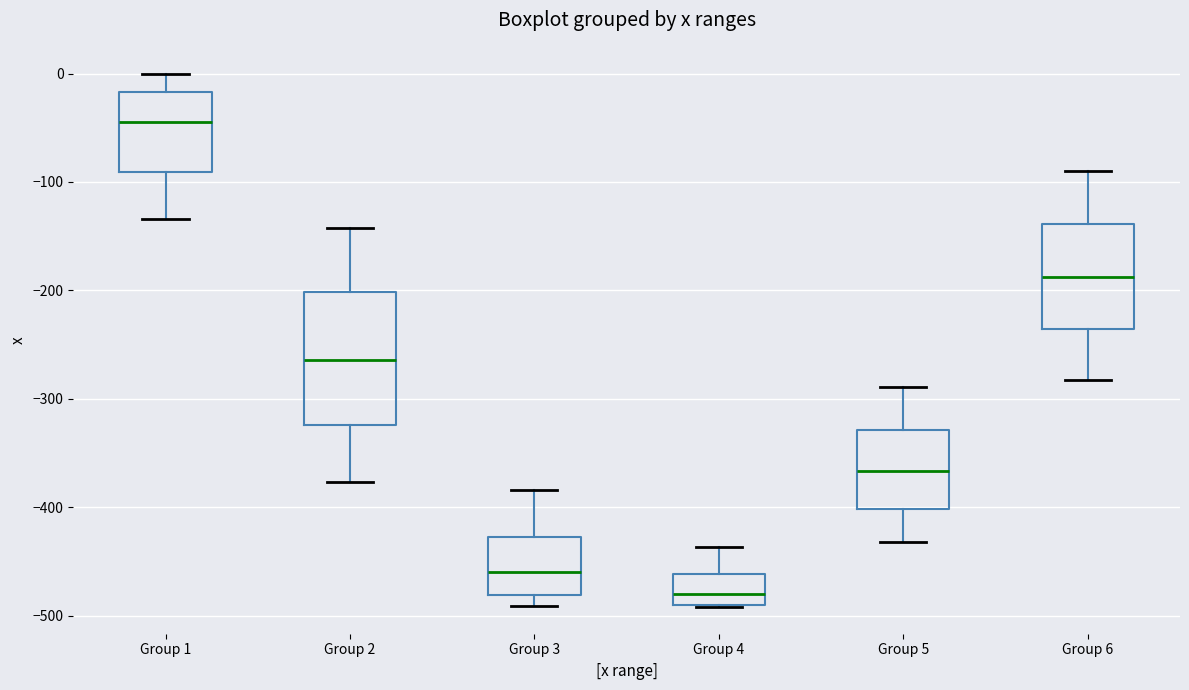

Reading left to right, transcribe this box plot: for each box, give where its median line is, the range the box spans, and where its two whiskers end, as read against the y-axis. The values are not printed on the chart, so give them approximately, as read against the axis.

Group 1: median -40, box -90 to -20, whiskers -130 to 0
Group 2: median -260, box -320 to -200, whiskers -380 to -140
Group 3: median -460, box -480 to -430, whiskers -490 to -380
Group 4: median -480, box -490 to -460, whiskers -490 to -440
Group 5: median -370, box -400 to -330, whiskers -430 to -290
Group 6: median -190, box -240 to -140, whiskers -280 to -90